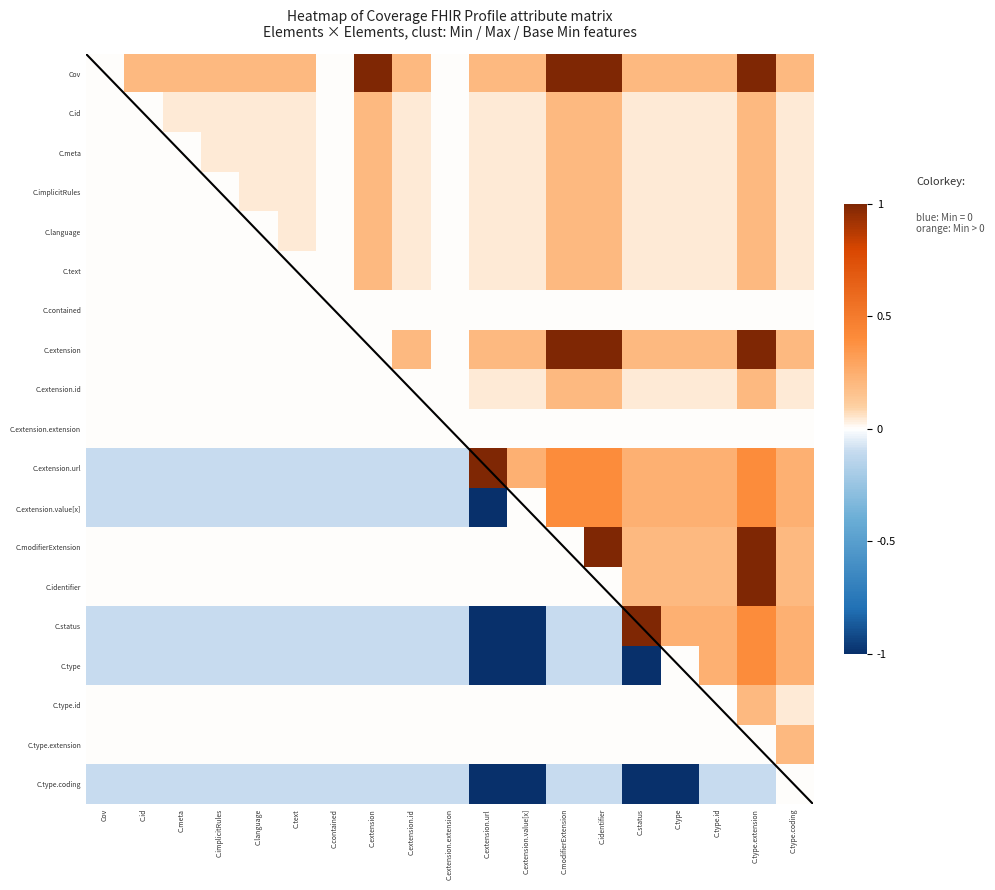

Which category has the highest value across all series?

C.extension